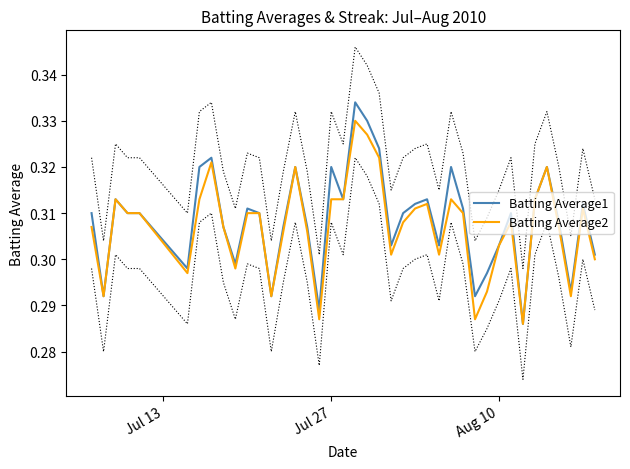

How many lines are shown in the chart?

2